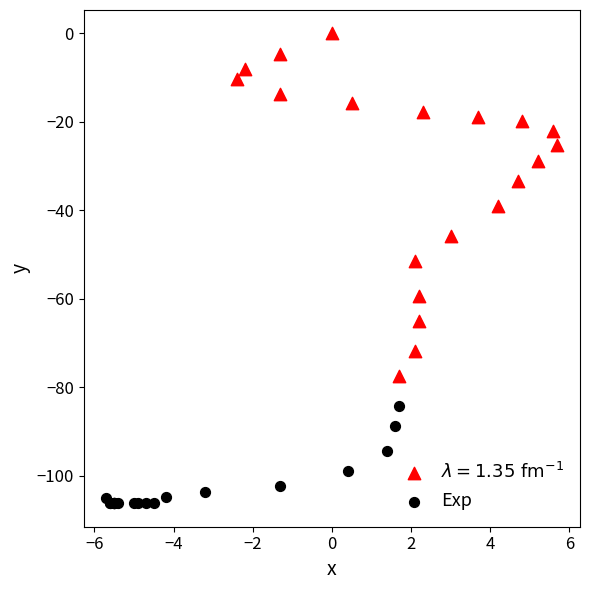

Which series reaches the minimum Y coordinate?

Exp